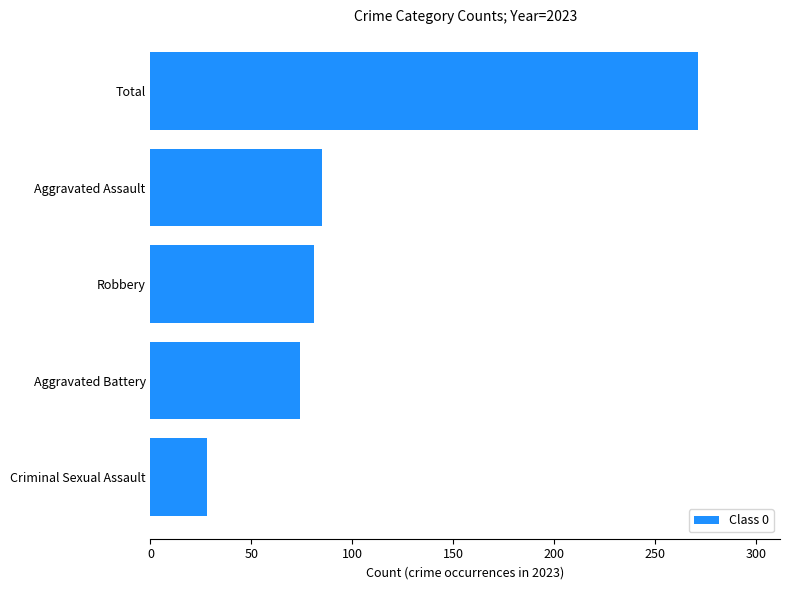

What is the approximate value at Total, to the nearest 5?

270